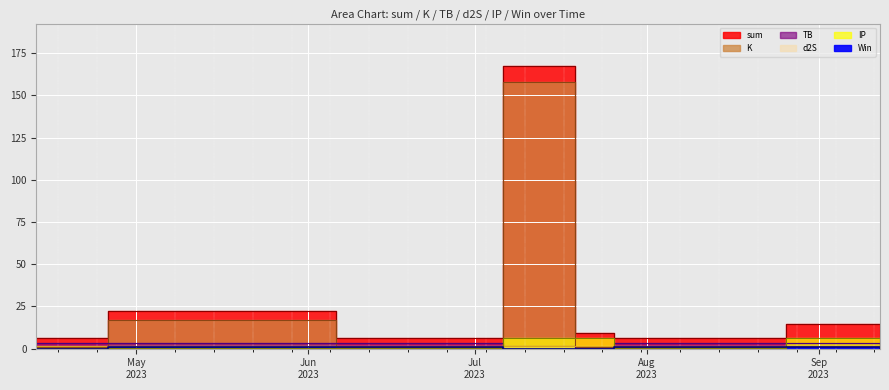

What is the spread (max minus min) of values at 2023-07-19?

9.2